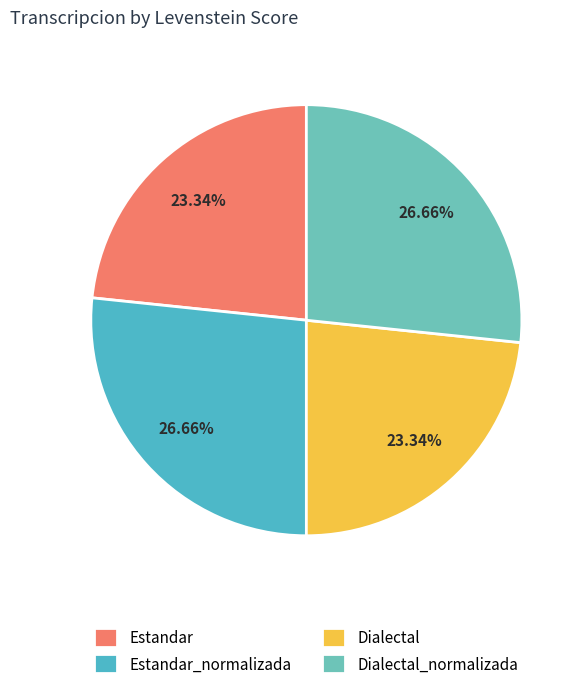

The Dialectal slice represents 17% of the pie. True or false?

False